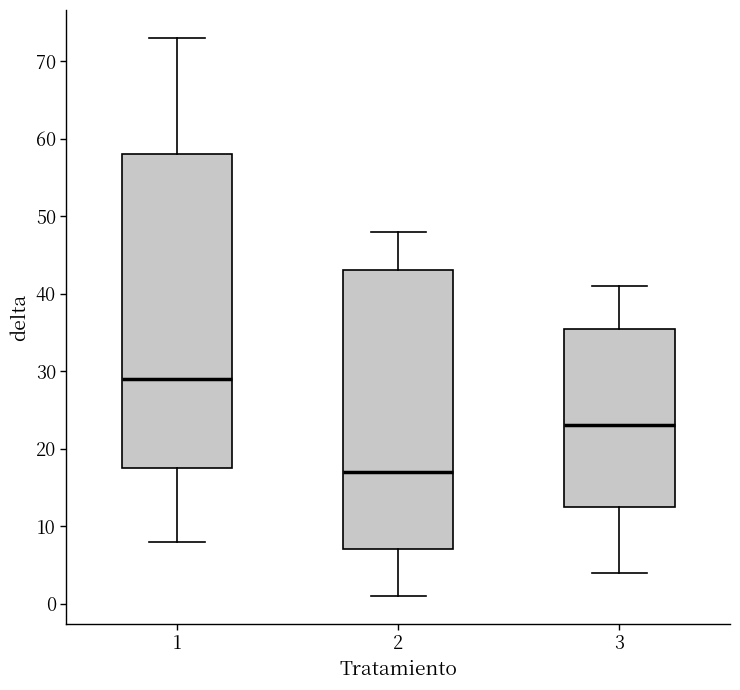

Where is the upper edge of the box at x = 3 on the y-axis? The values are not printed on the chart, so give them approximately, as read against the axis.

36